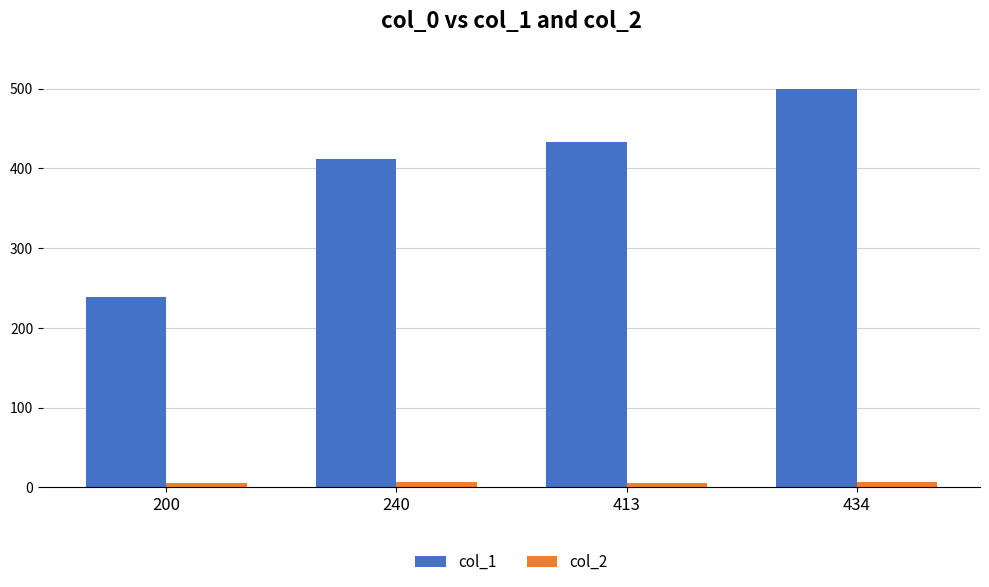

What is the sum of all col_1 values?

1583